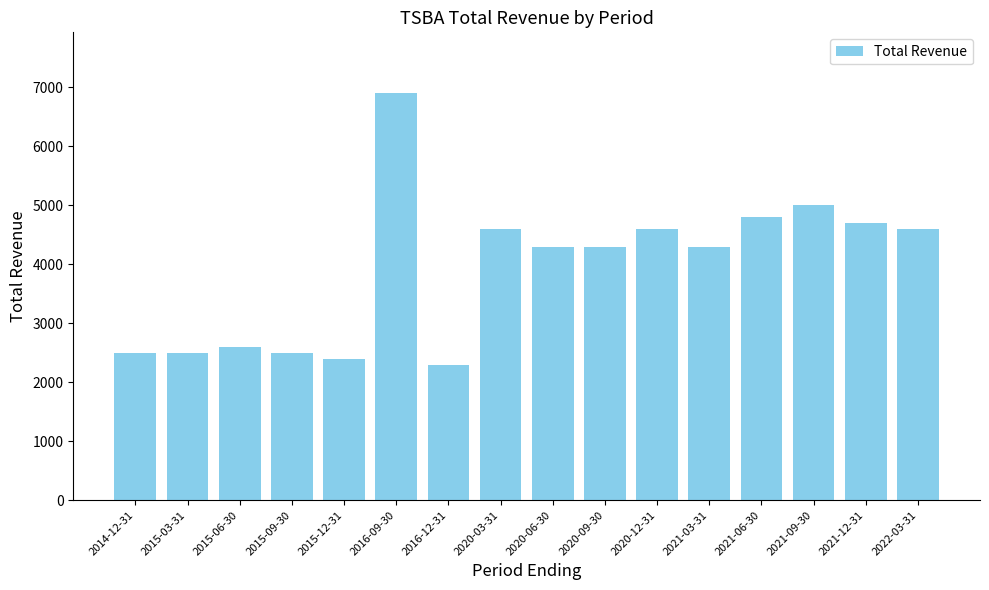

How many distinct data groups are displayed?

1